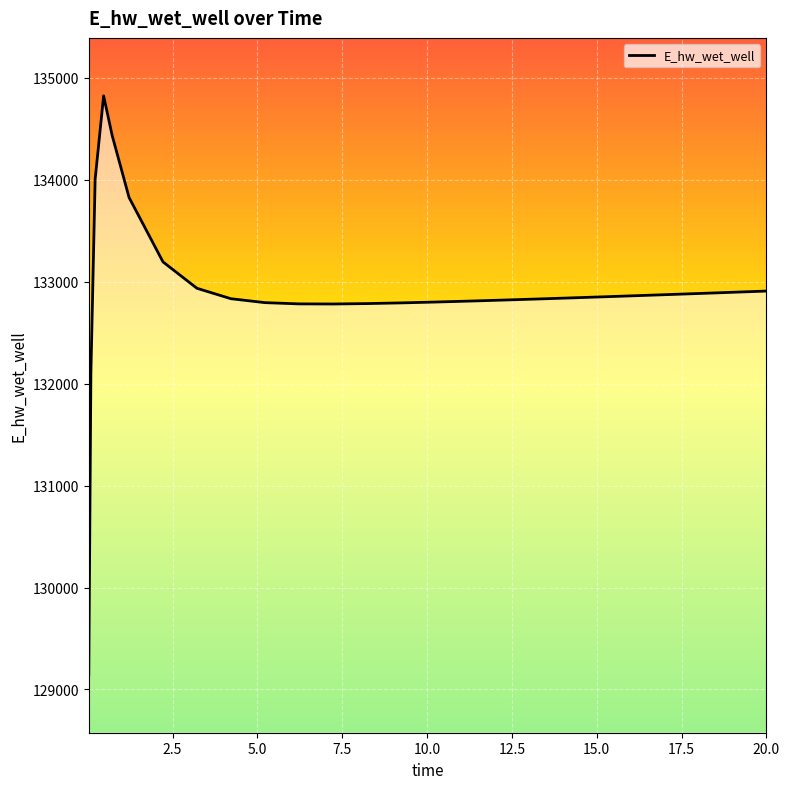

Reading right to left, transcribe all the data shown in this chart.

20.0=132908.4	19.21875=132899.0	18.21875=132887.1	17.21875=132875.3	16.21875=132863.6	15.21875=132852.2	14.21875=132841.1	13.21875=132830.2	12.21875=132819.7	11.21875=132809.8	10.21875=132800.5	9.21875=132792.3	8.21875=132785.5	7.21875=132781.5	6.21875=132782.6	5.21875=132795.0	4.21875=132833.4	3.21875=132935.6	2.21875=133194.3	1.21875=133826.2	0.71875=134437.3	0.46875=134824.2	0.21875=134004.7	0.09375=132107.8	0.03125=129143.4